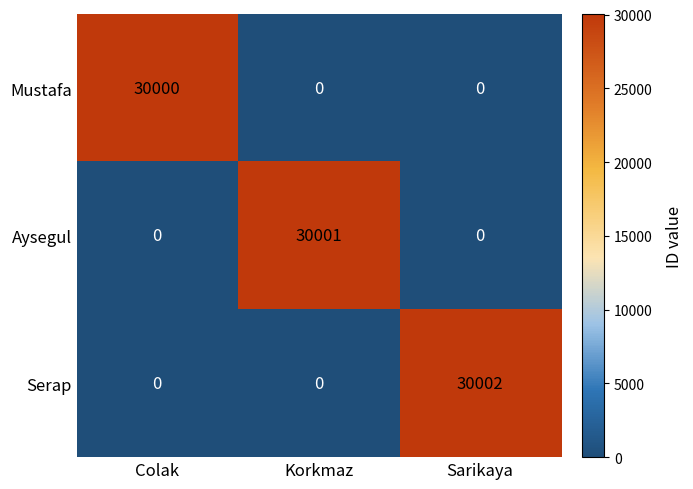

Rank the series by their maximum value, from highest to lowest.

Serap, Aysegul, Mustafa